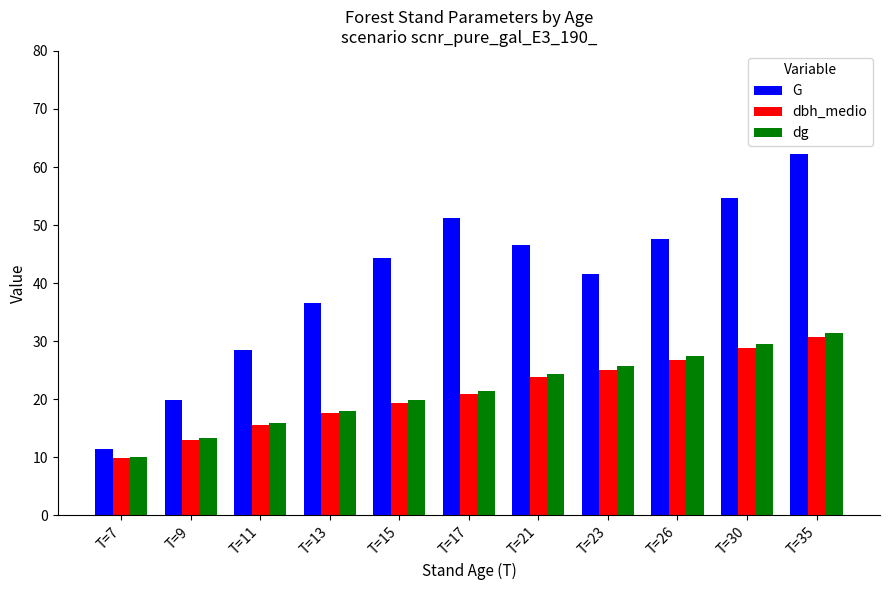

How many bars are there in total?

33